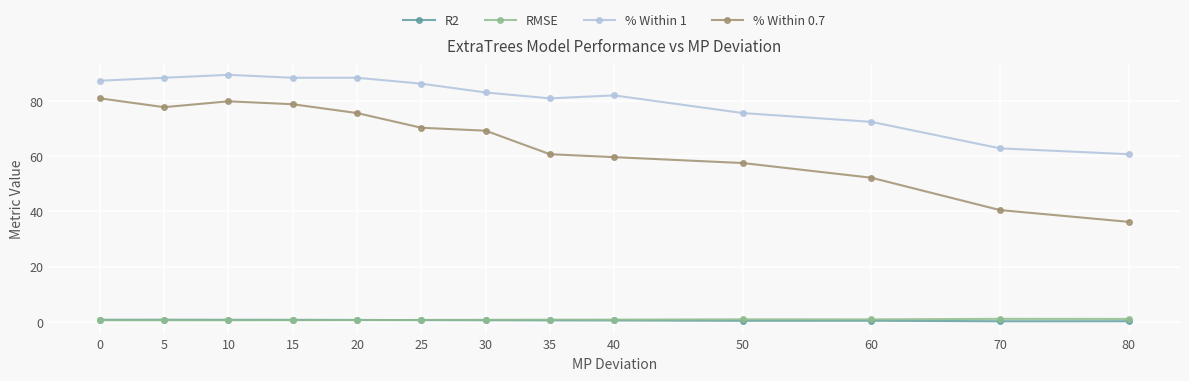

What is the average value of the % Within 0.7 series?

64.5